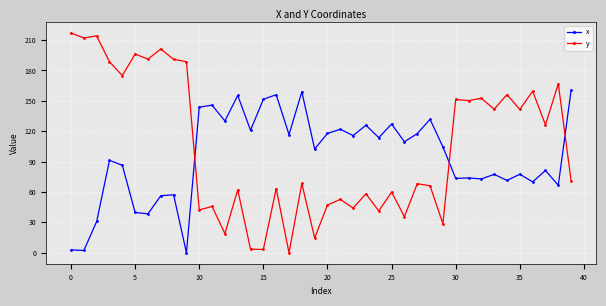

At how many categories does at least one series exceed 98?

40